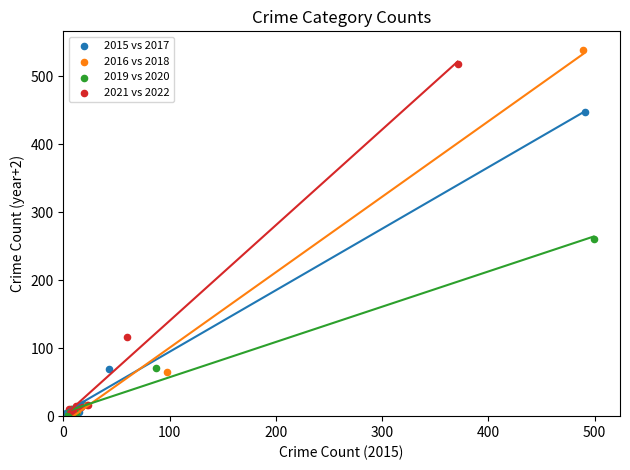

What are all the series names shown in the legend?

2015 vs 2017, 2016 vs 2018, 2019 vs 2020, 2021 vs 2022